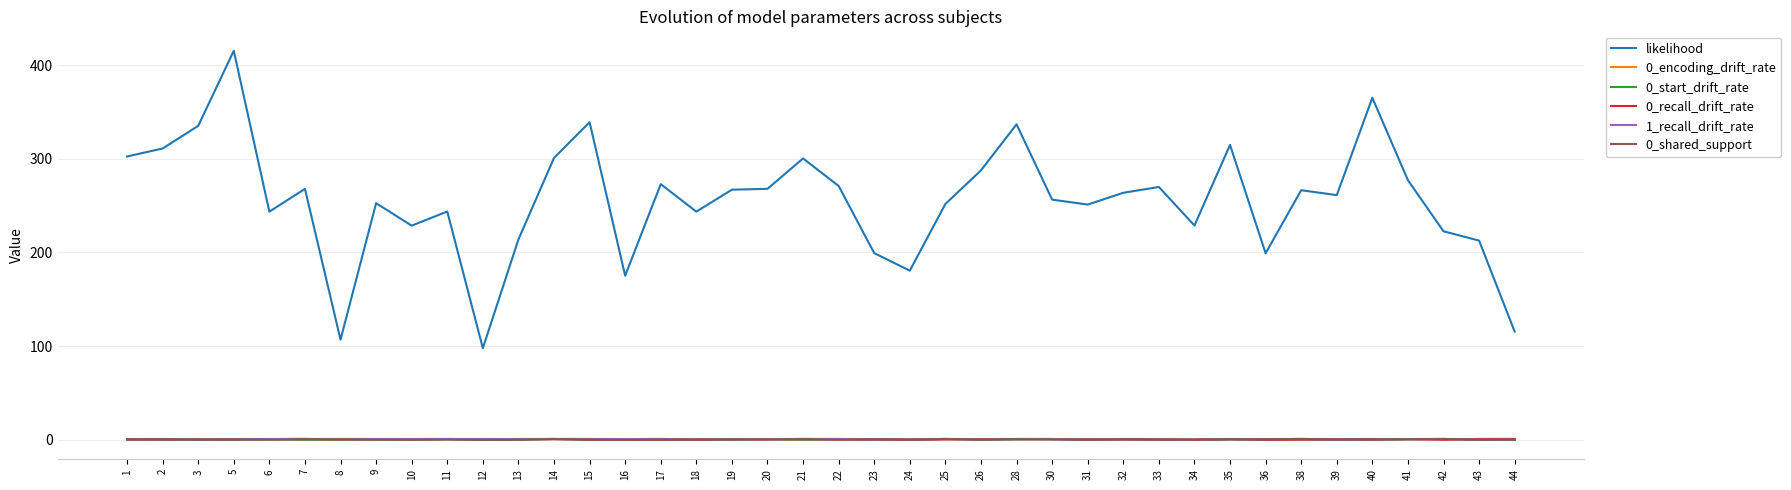

Which series changed the most between 36 and 41?

likelihood